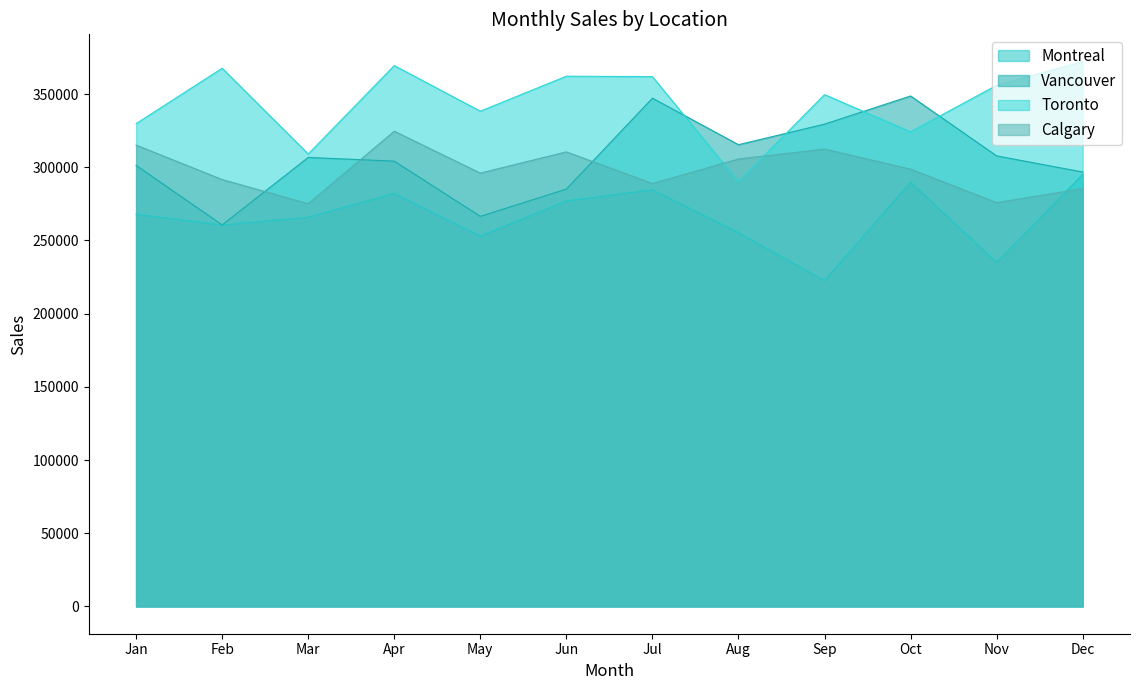

What is the difference between the Vancouver values at Jul and Sep?

17753